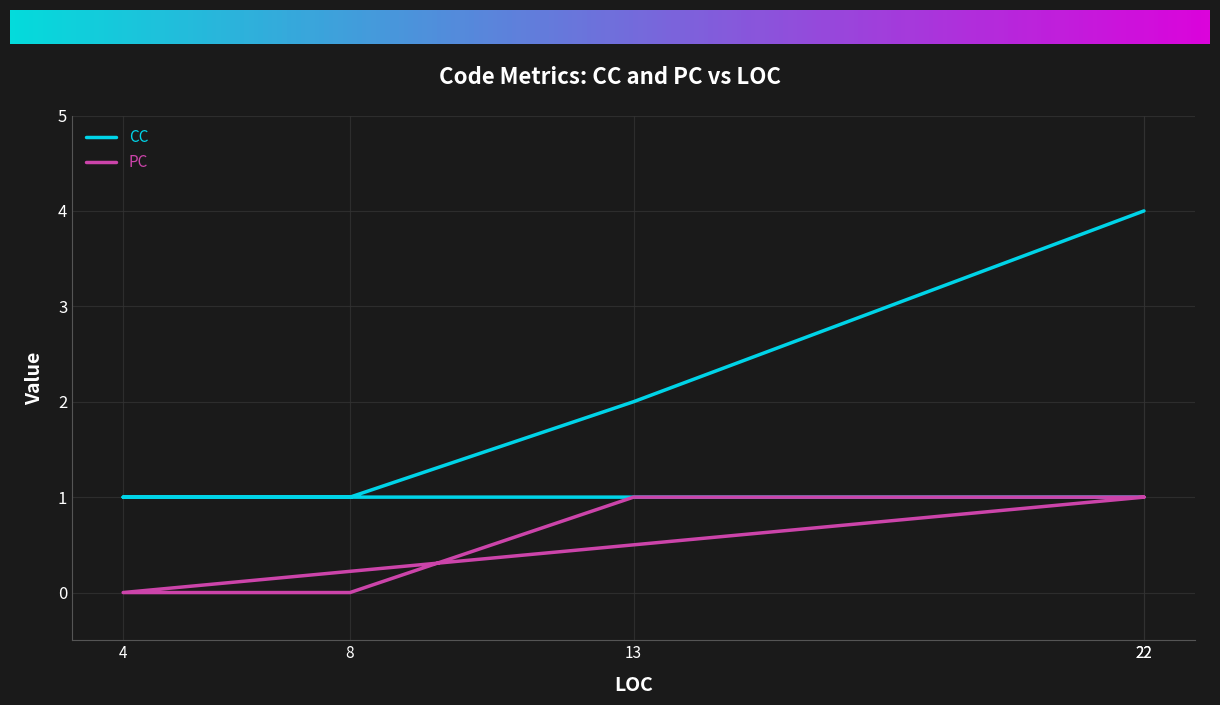

The value of CC at 13 is 2. True or false?

True